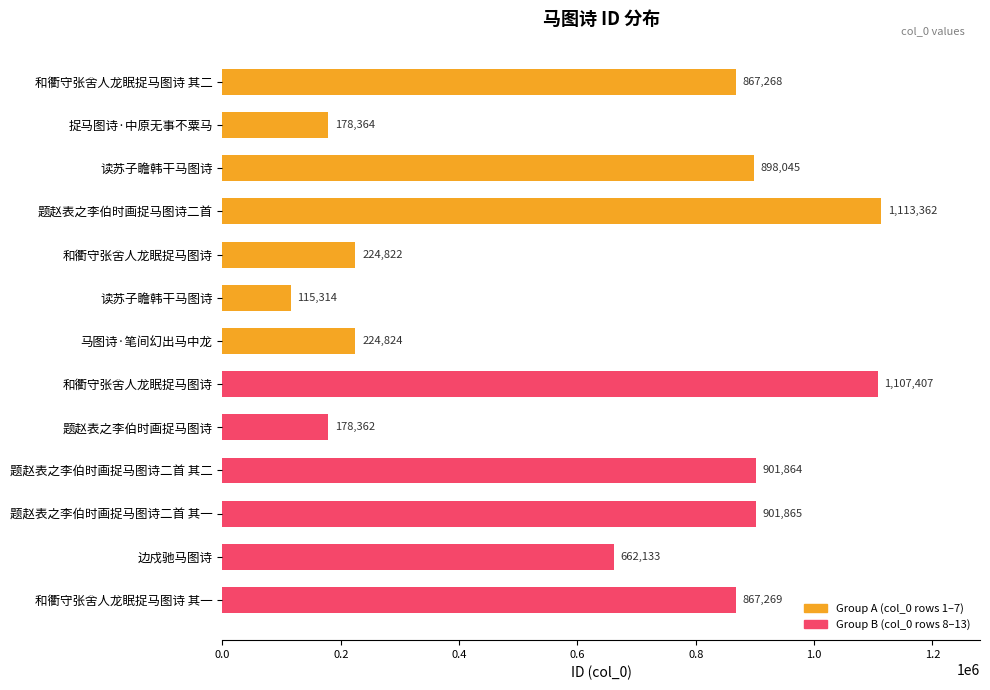

How many data points are less than 867268?

6